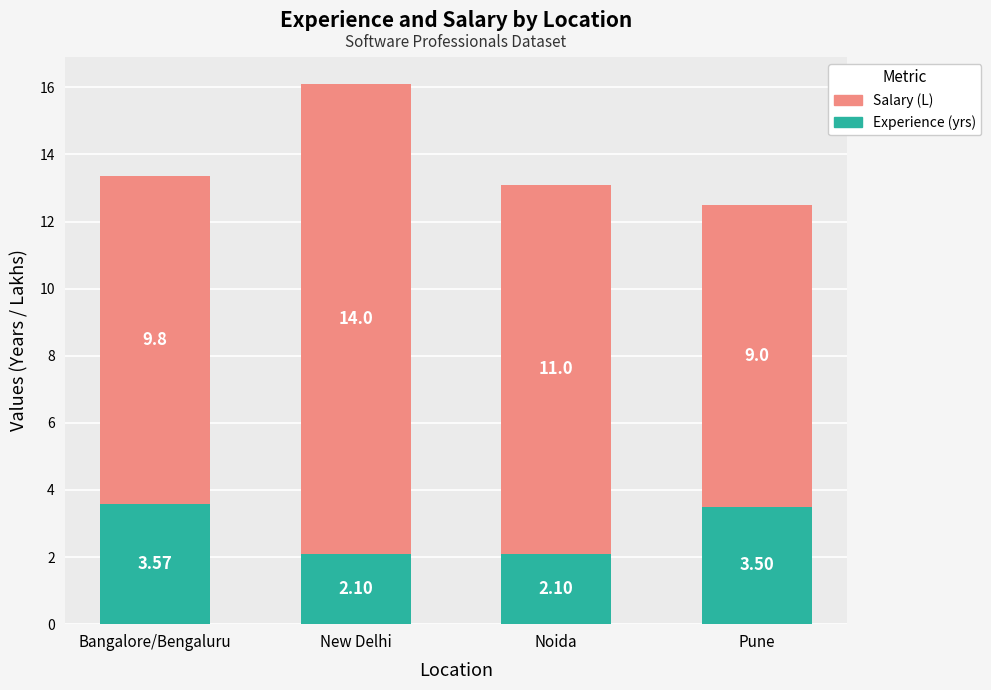

What is the total value across all series at Noida?

13.1